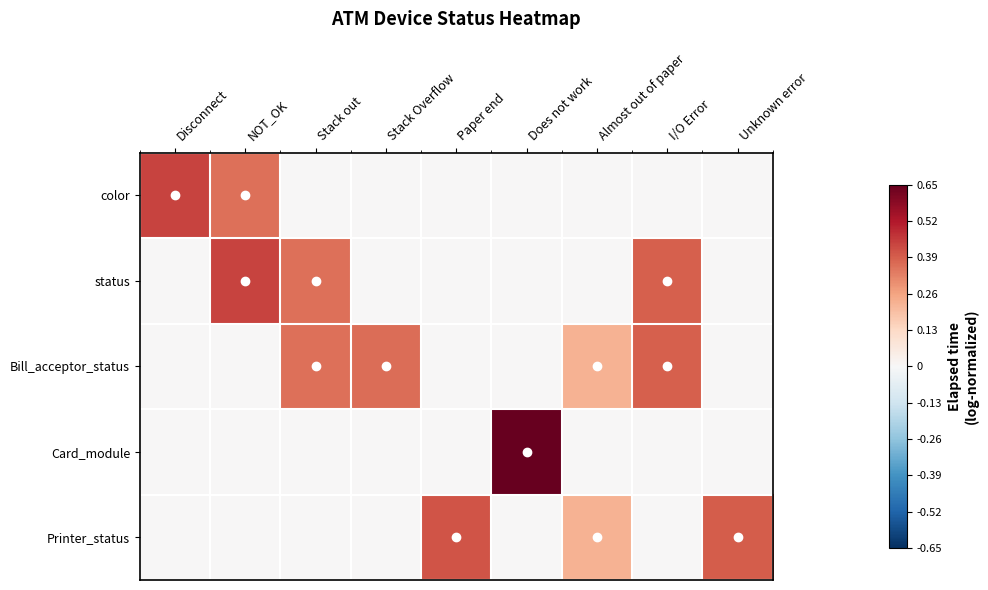

Which series changed the most between NOT_OK and I/O Error?

Bill_acceptor_status